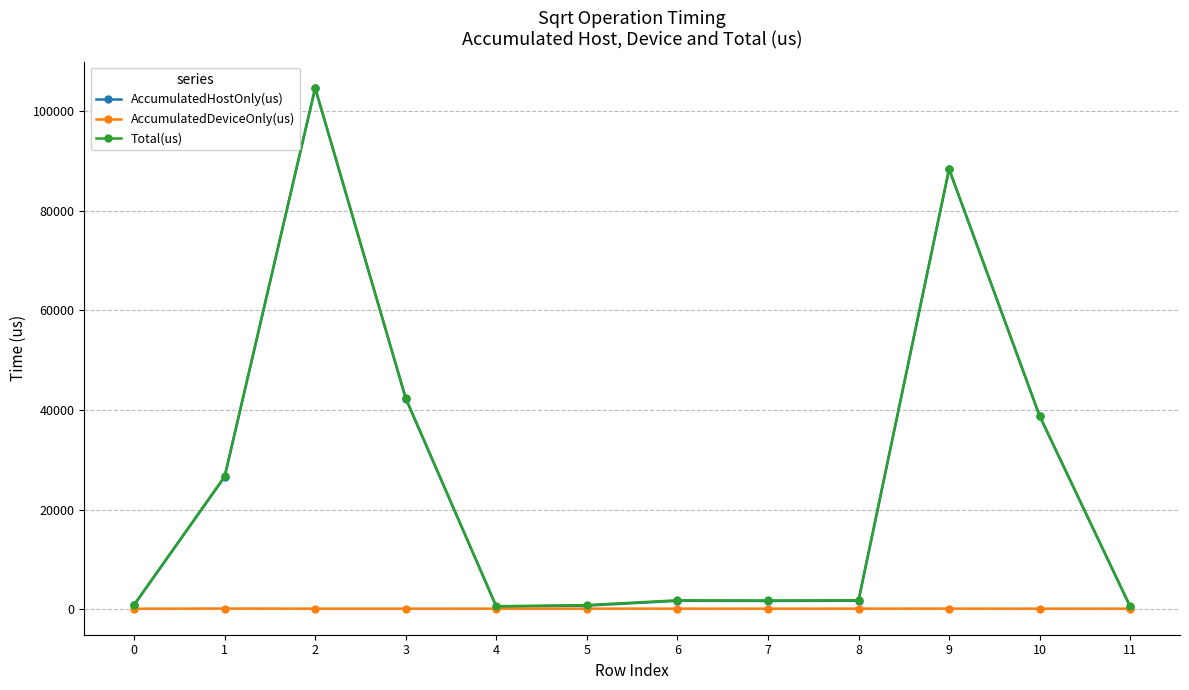

True or false: Total(us) and AccumulatedHostOnly(us) intersect in this chart.

False